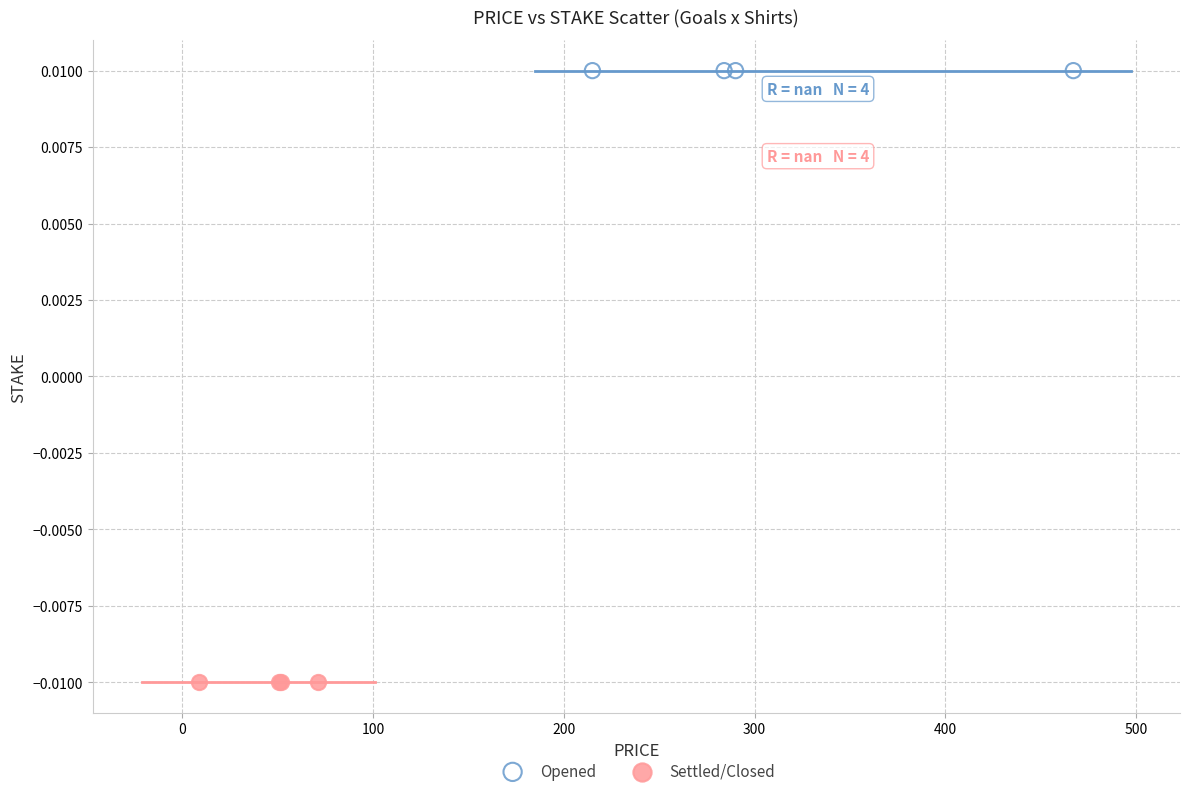

Which series reaches the maximum Y coordinate?

Opened